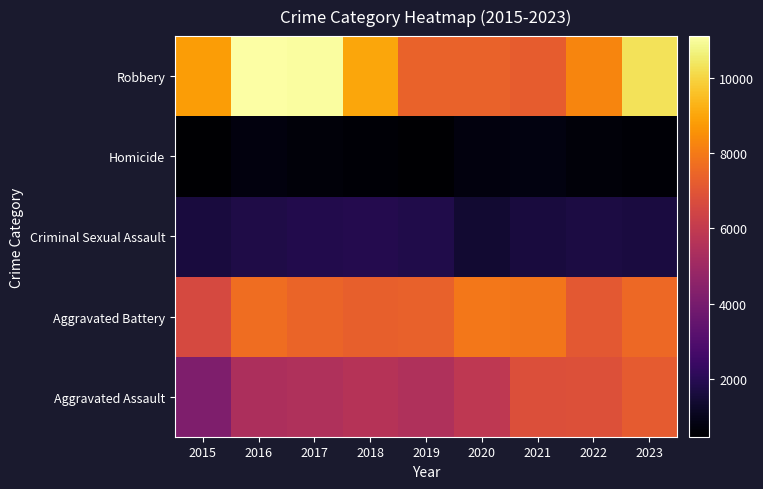

What is the minimum value shown in the chart?

470